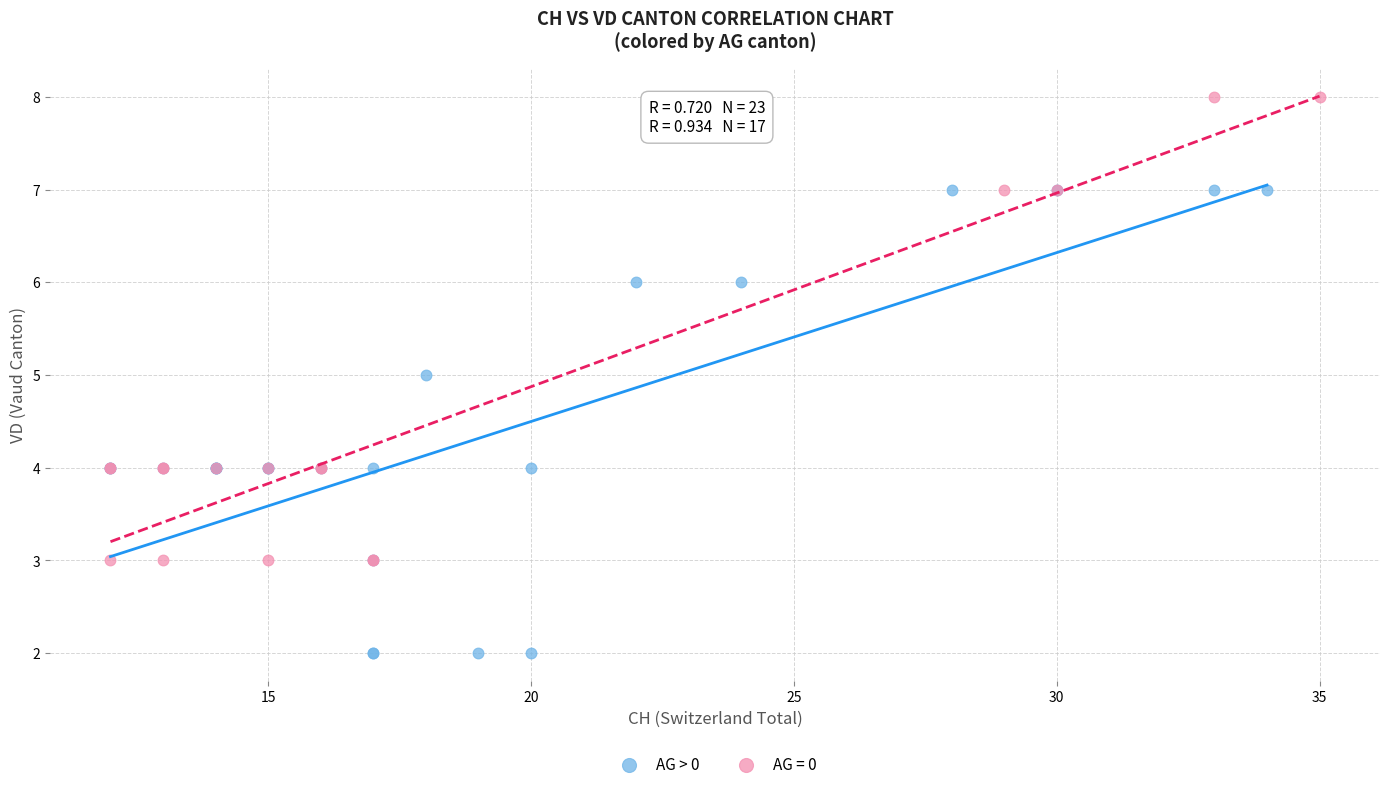

Which series reaches the minimum Y coordinate?

AG > 0